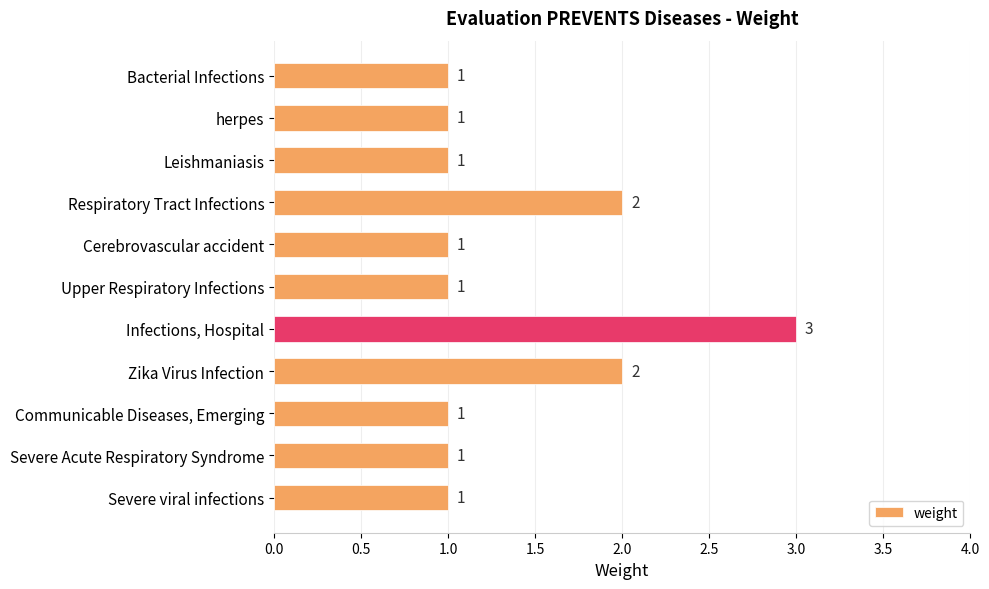

How many values exceed 1?

3